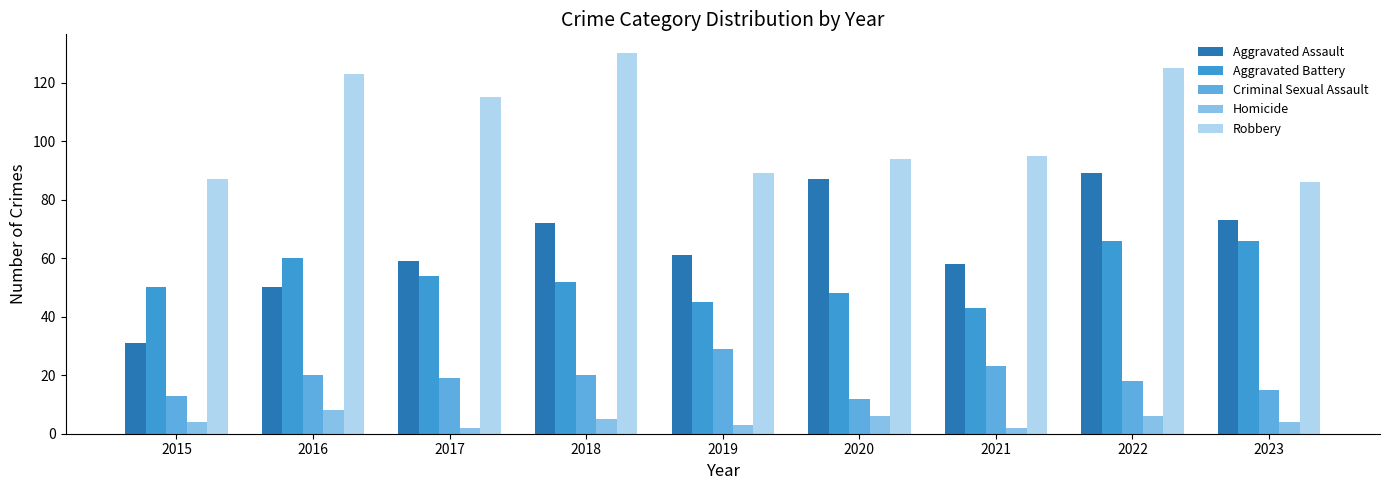

How many categories are shown in the chart?

9